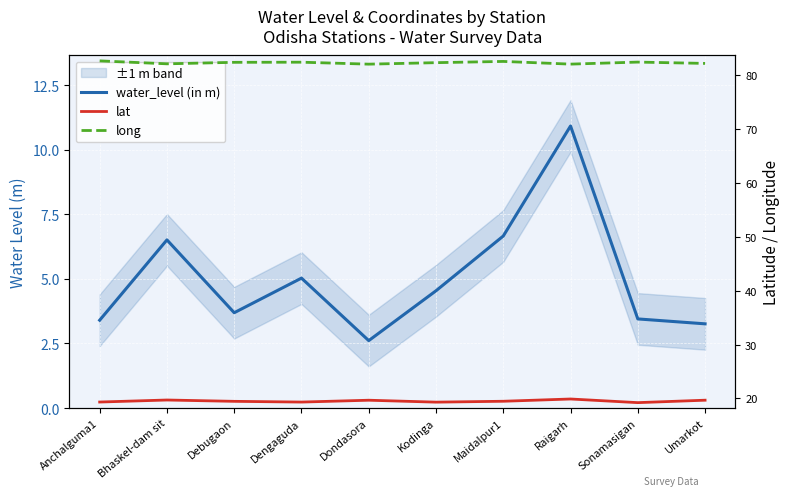

True or false: long has a value of 82.1 at Bhaskel-dam sit.

True